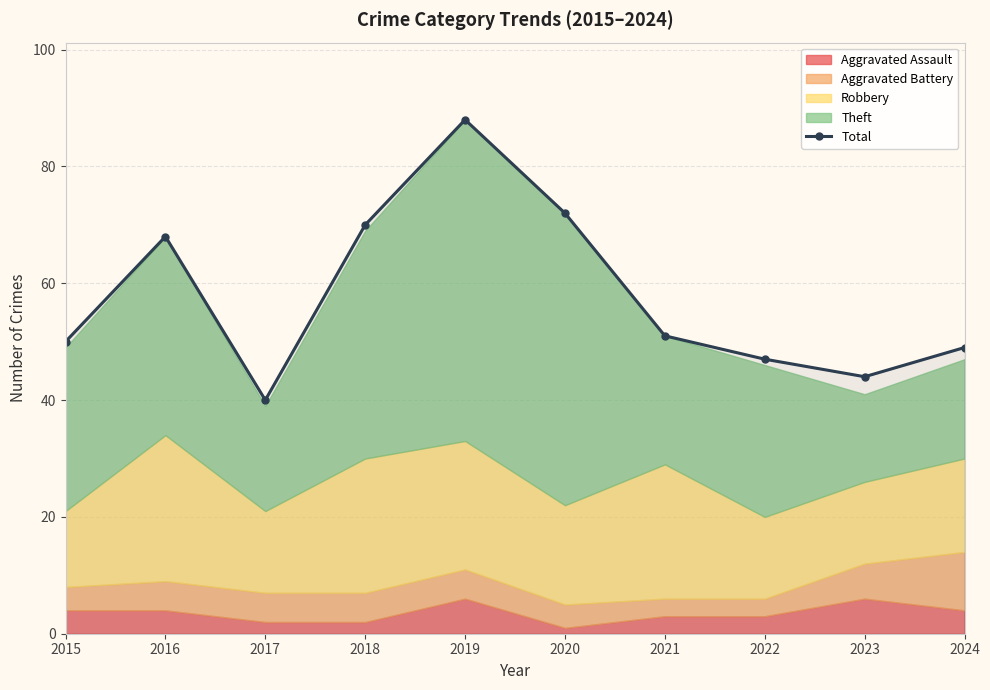

What is the change in value from 2016 to 2023?

-24